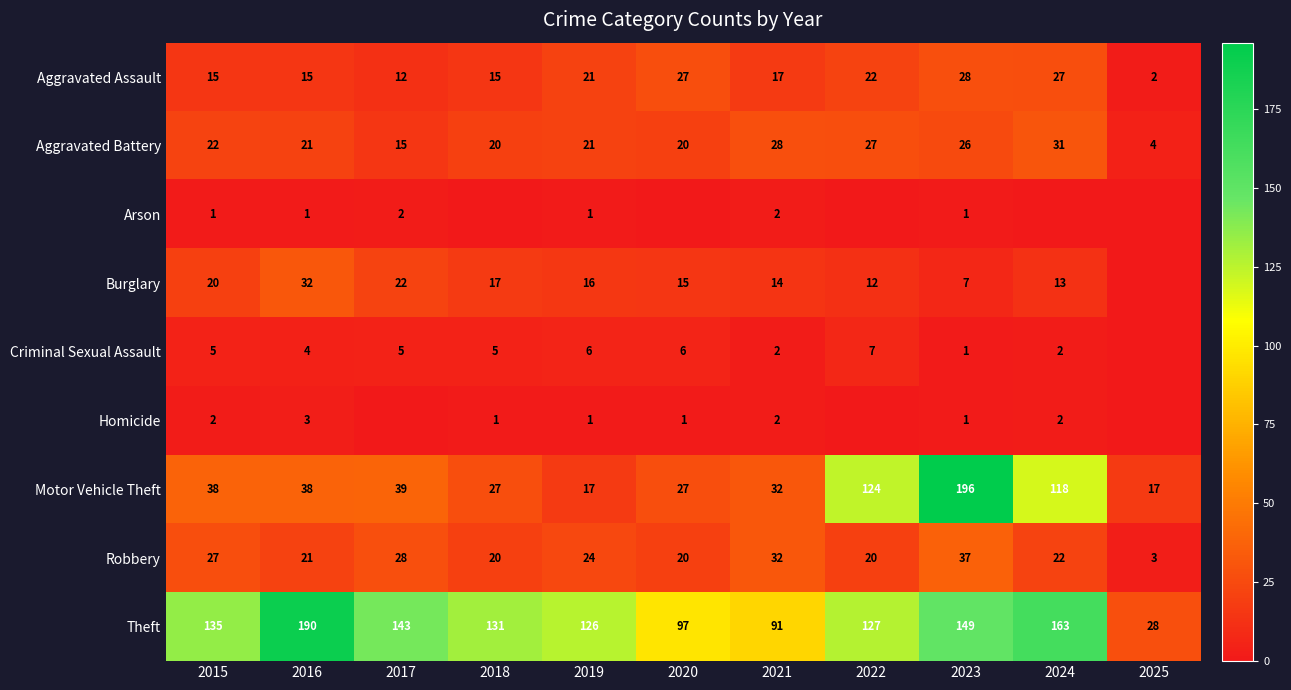

True or false: Burglary has a value of 13 at 2024.

True